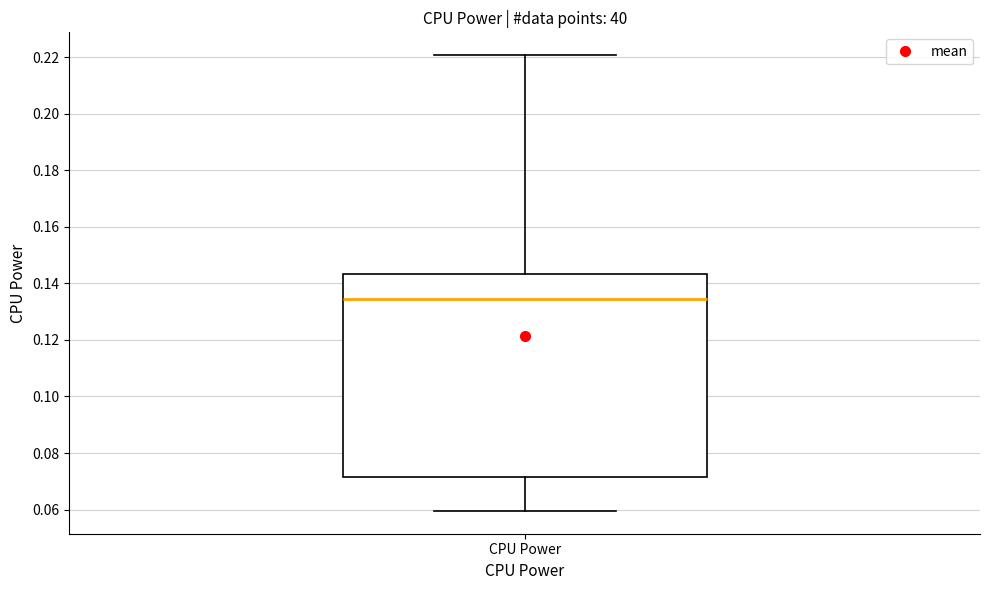

Where does the median line of the box for CPU Power sit on the y-axis? The values are not printed on the chart, so give them approximately, as read against the axis.

0.134